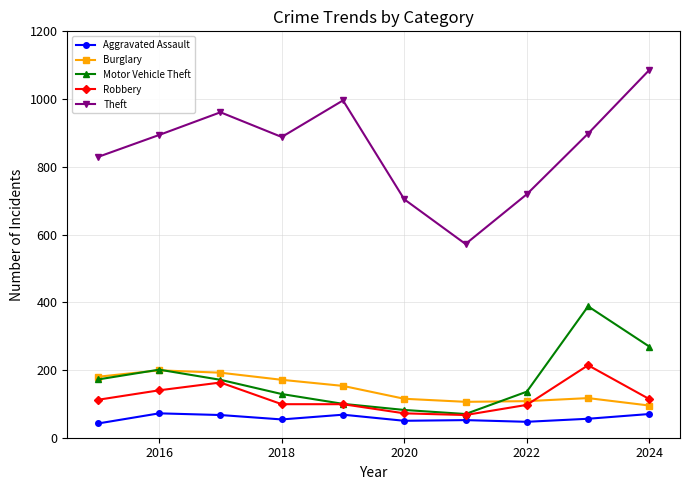

True or false: Robbery and Theft intersect in this chart.

False